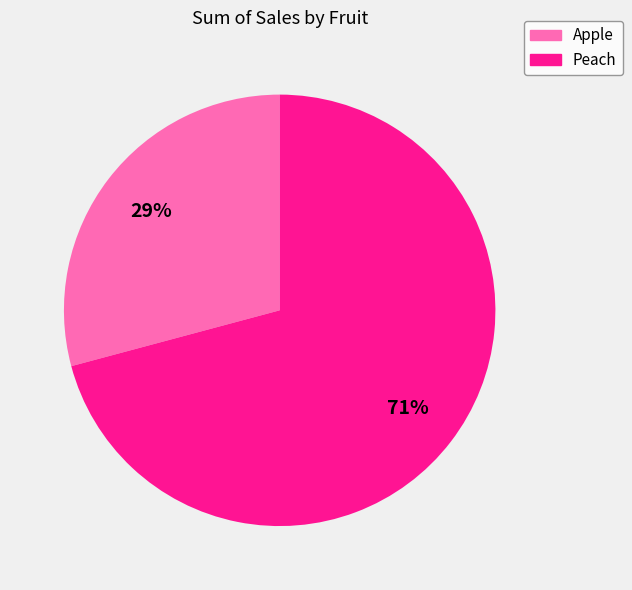

How many segments does this pie chart have?

2